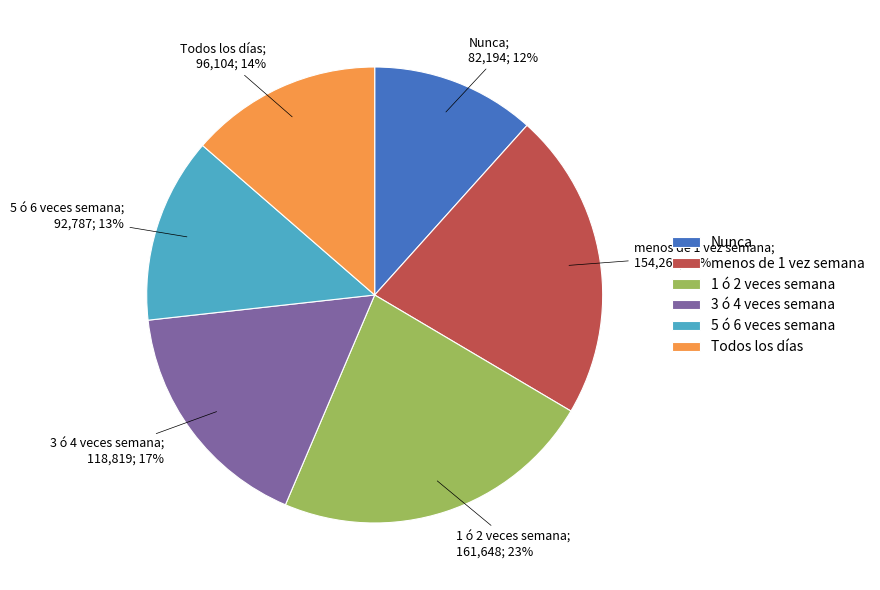

What percentage is the 3 ó 4 veces semana slice, to the nearest percent?

17%